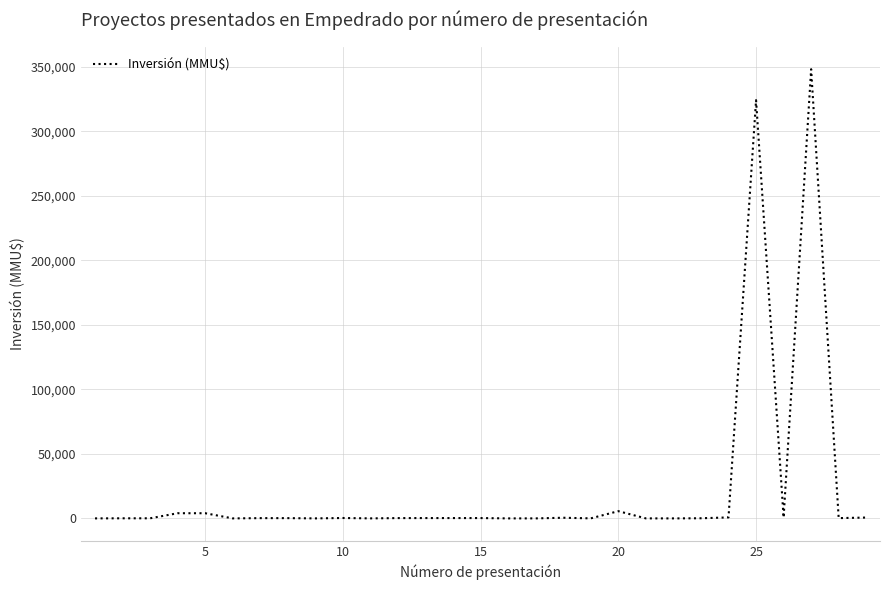

What is the greatest value displayed?

348000